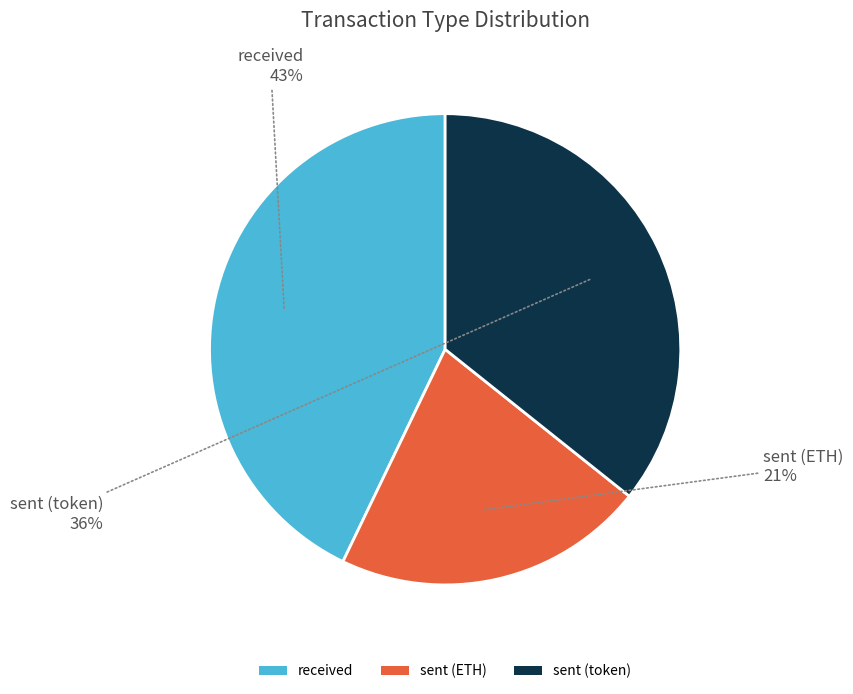

What is the largest slice in the pie chart?

received